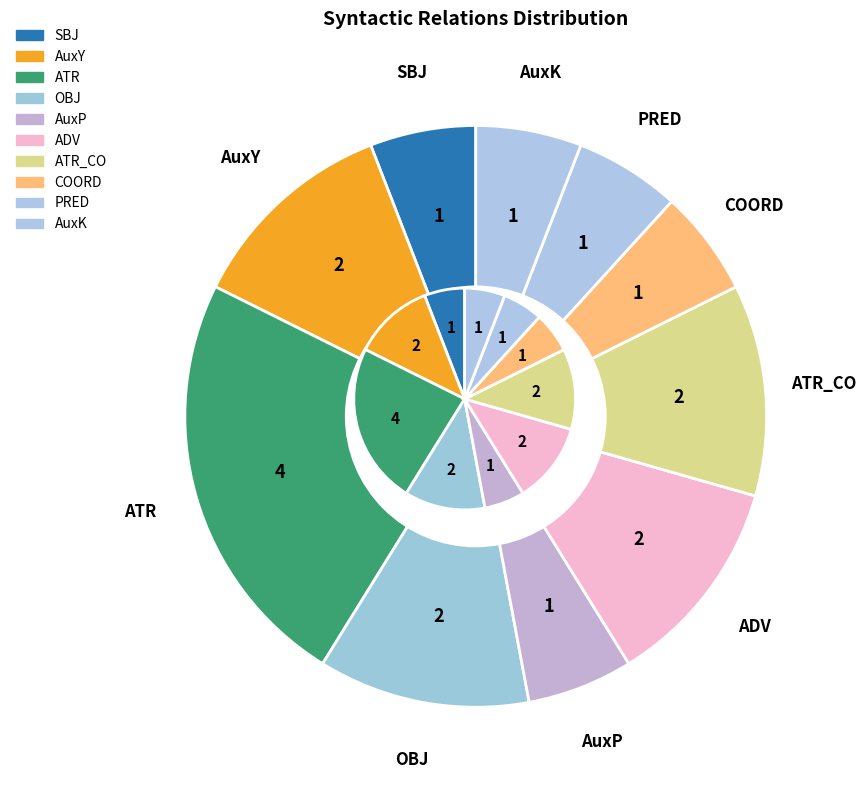

What is the largest slice in the pie chart?

ATR